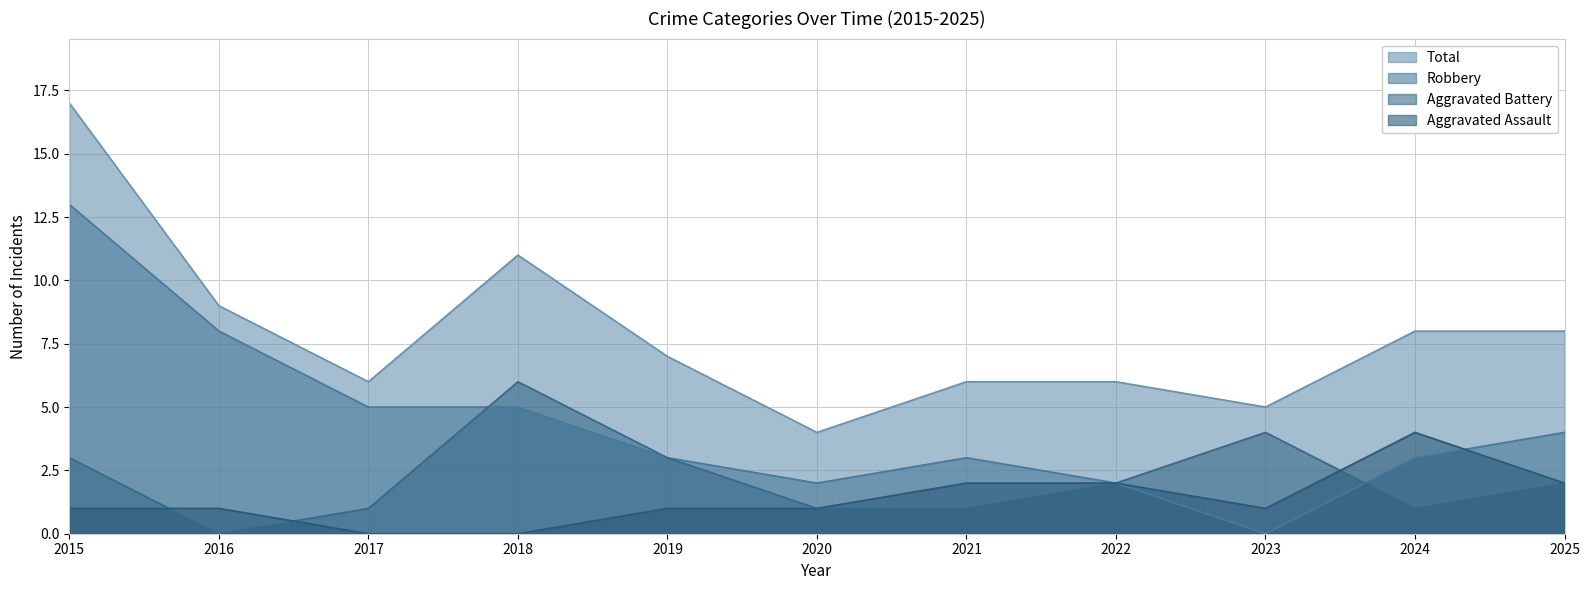

At 2018, list the series in order from largest to smallest.

Total, Aggravated Battery, Robbery, Aggravated Assault